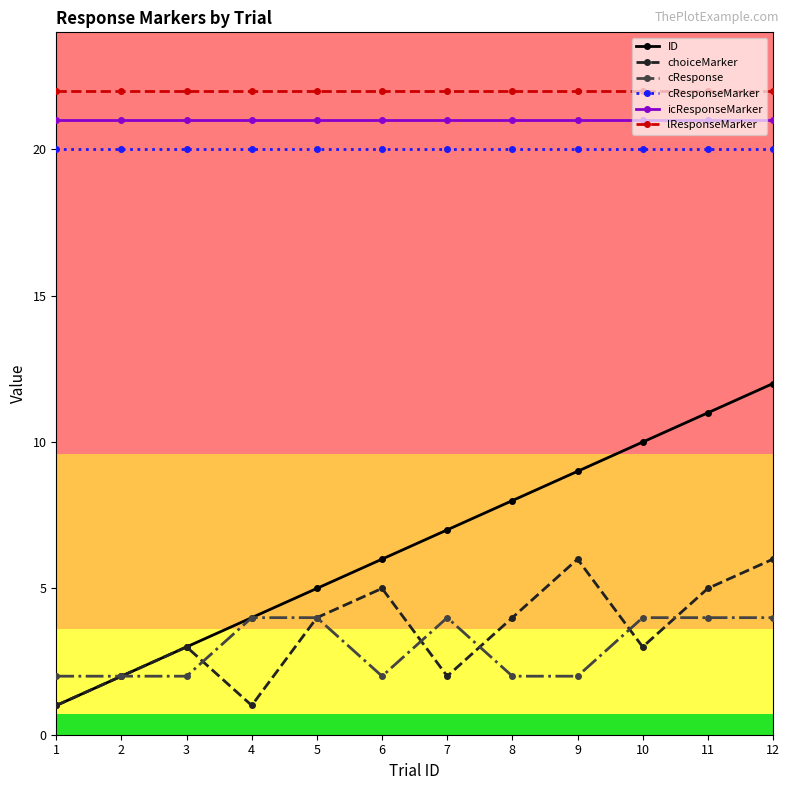

Is this an area chart (filled region under the line)?

No